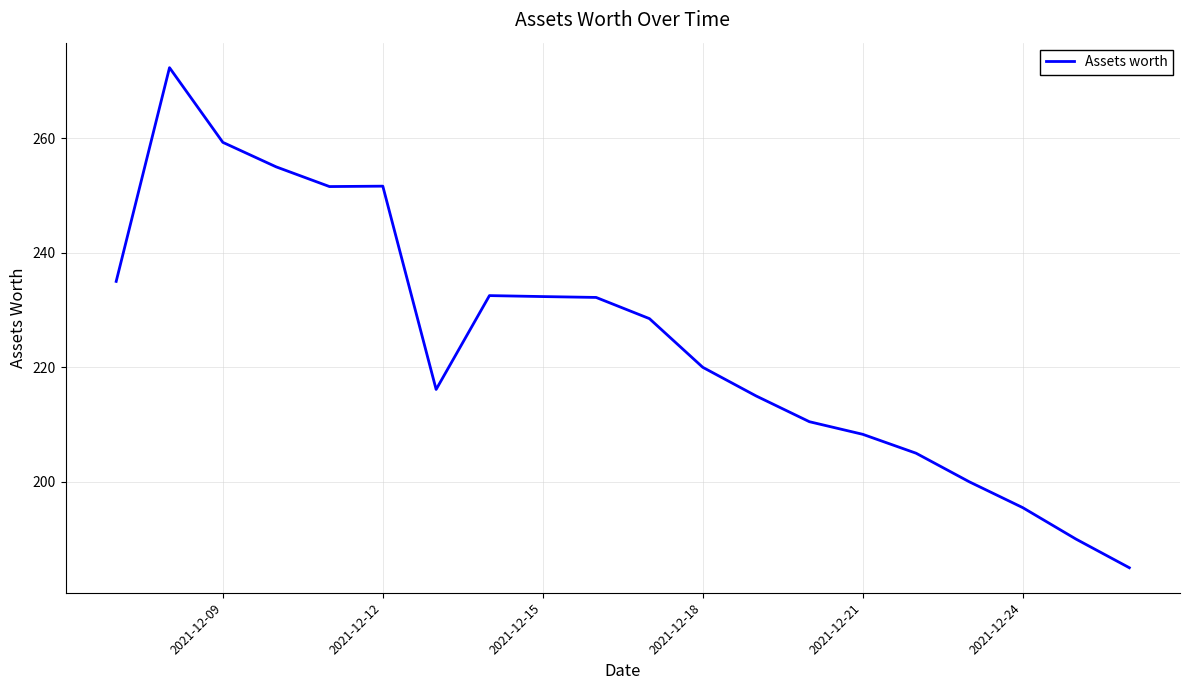

What is the smallest value displayed?

185.0